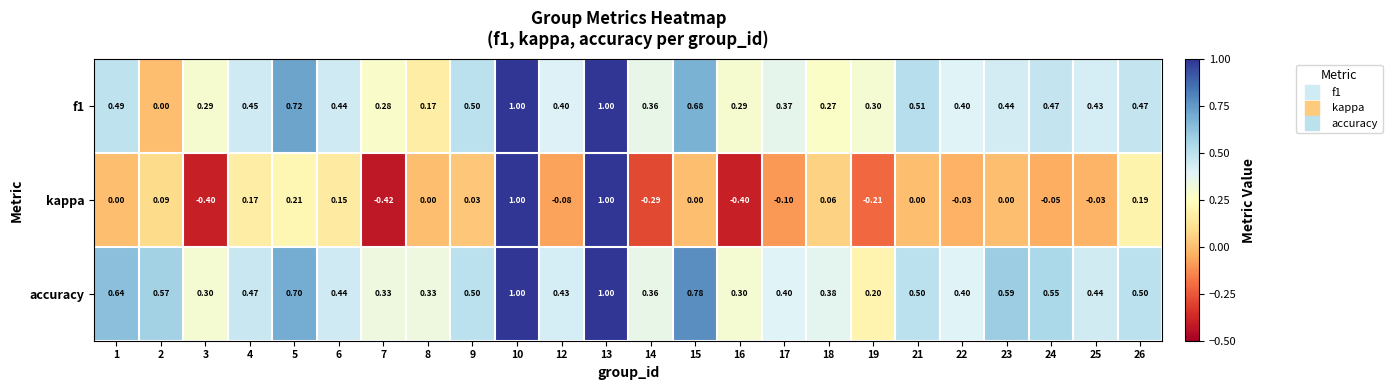

Is the value of f1 at 12 greater than the value of accuracy at 4?

No